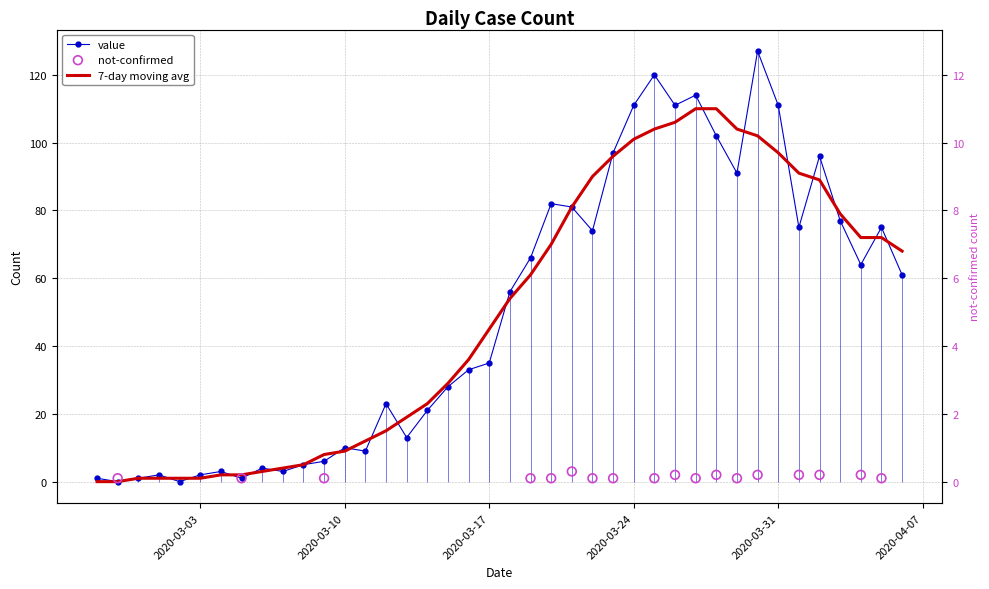

What is the change in value from 2020-03-09 to 2020-03-12?

+17